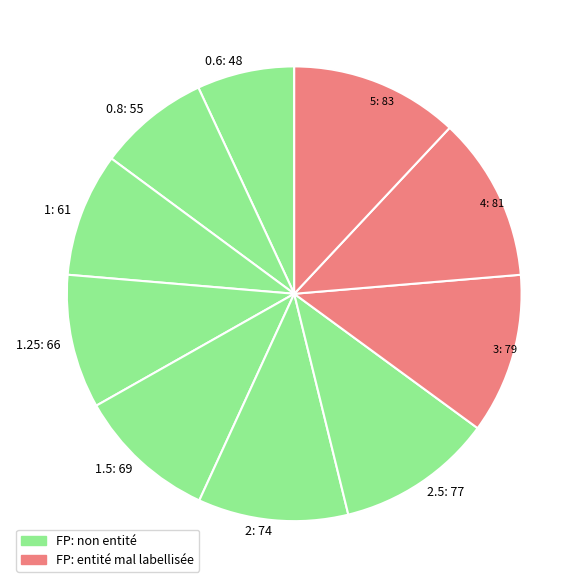

Is there a majority slice in this chart?

No